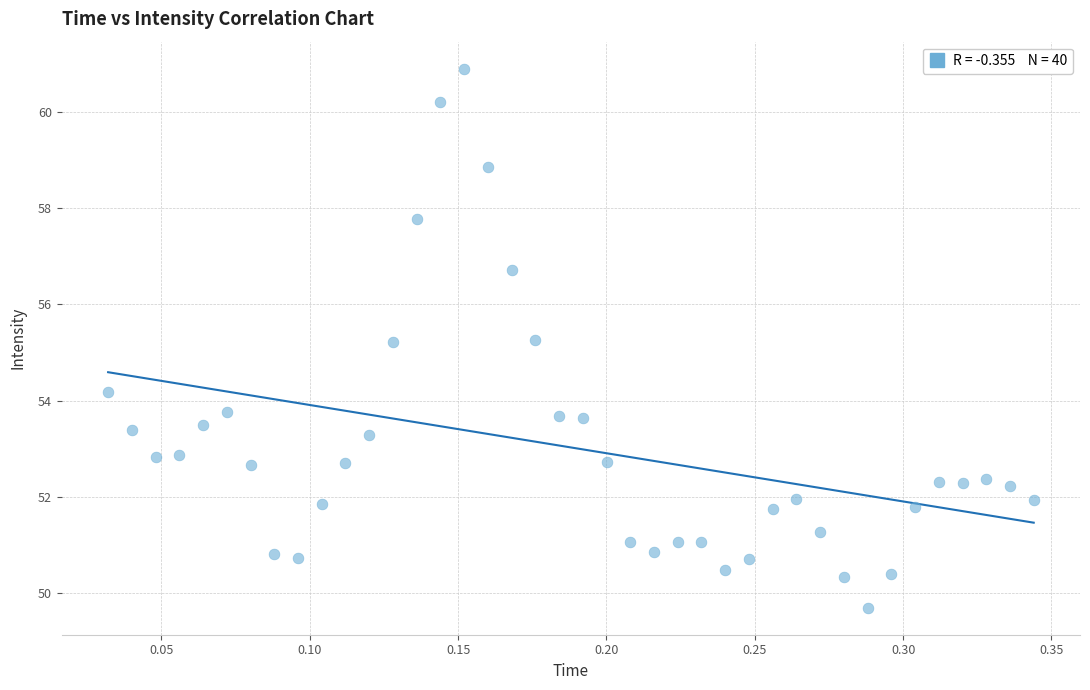

What is the range of Y values (max minus min)?

11.2